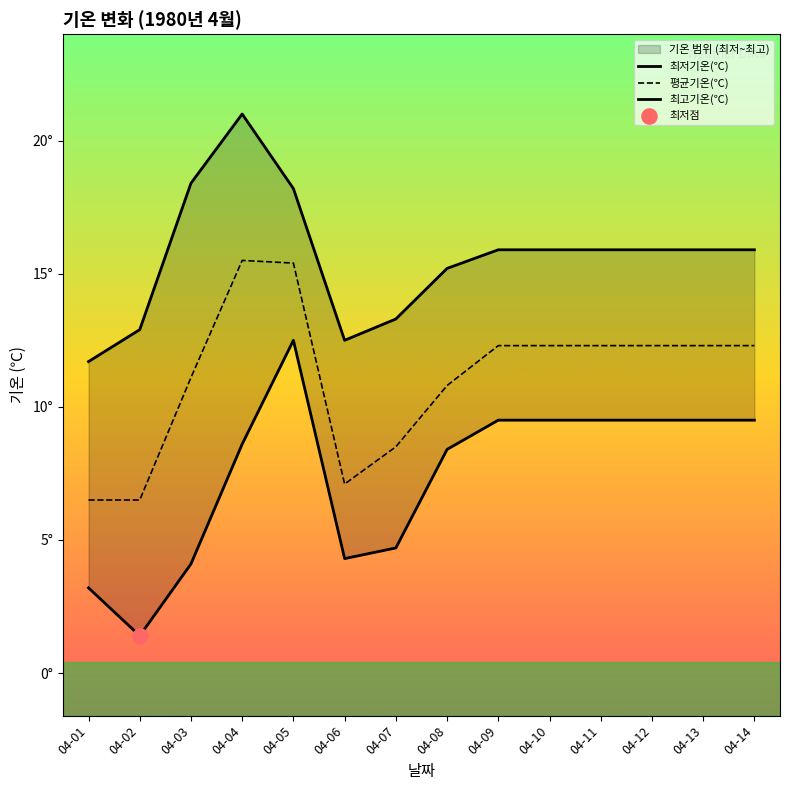

At how many categories does at least one series exceed 7?

14